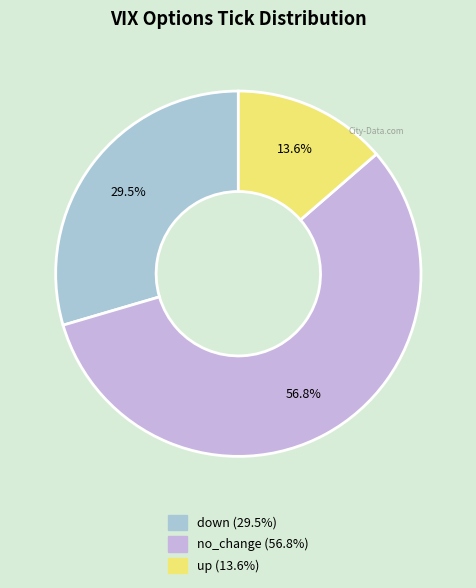

Count the number of slices in the pie.

3